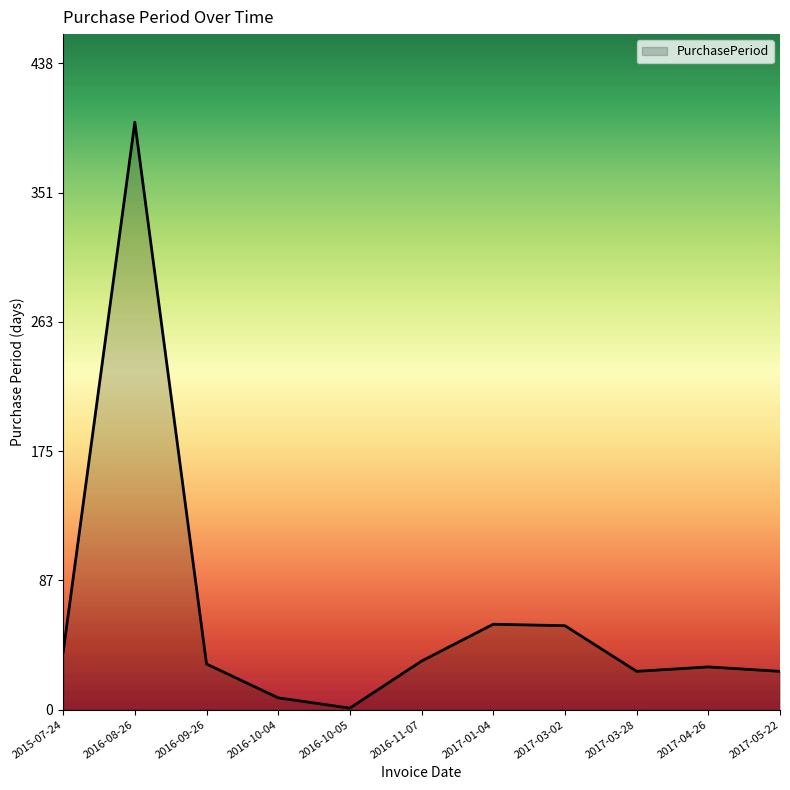

How many interior local valleys (lower than both neighbors) does the data have?

2